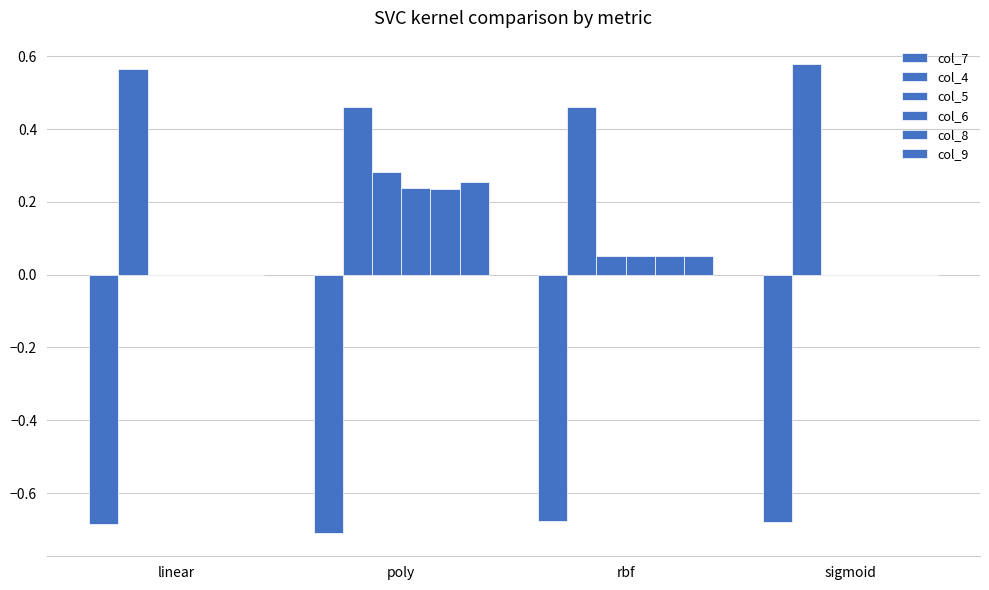

What is the sum of all col_6 values?

0.3